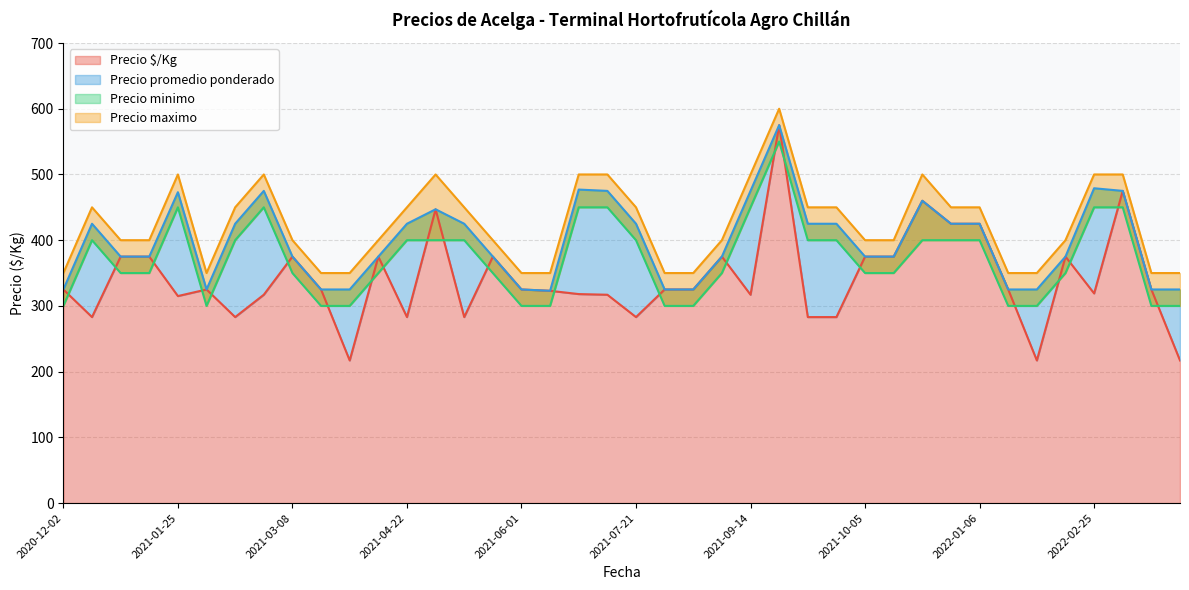

What is the label of the 15th point from the right?

2021-09-16